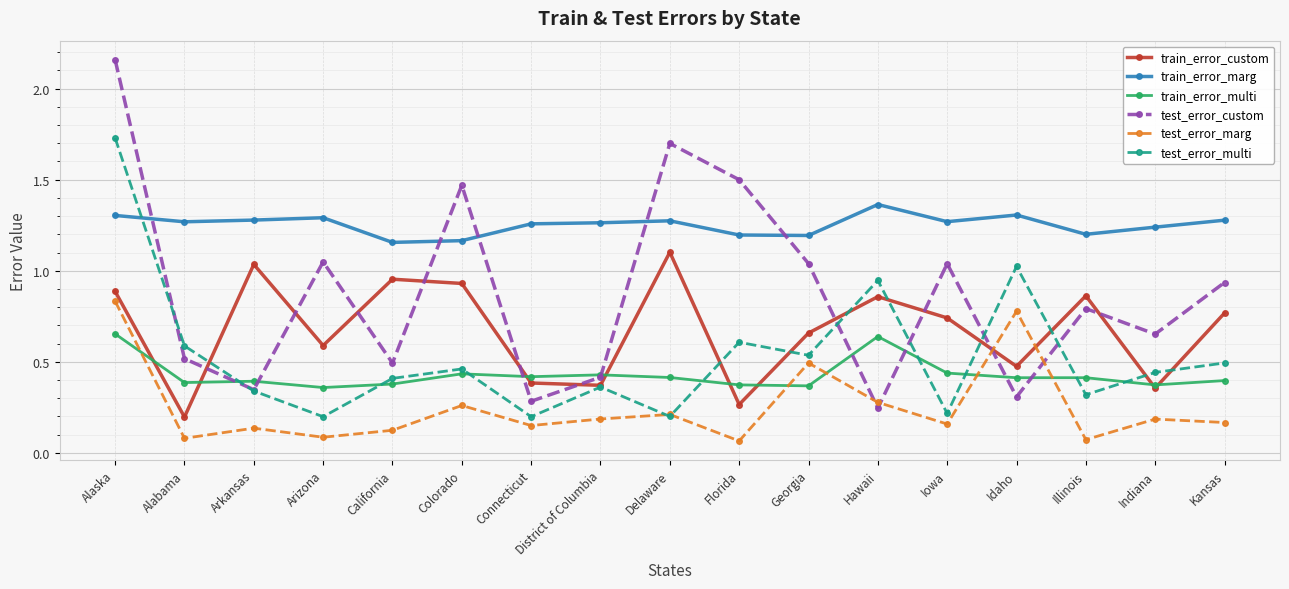

At which label does test_error_custom reach its peak?

Alaska